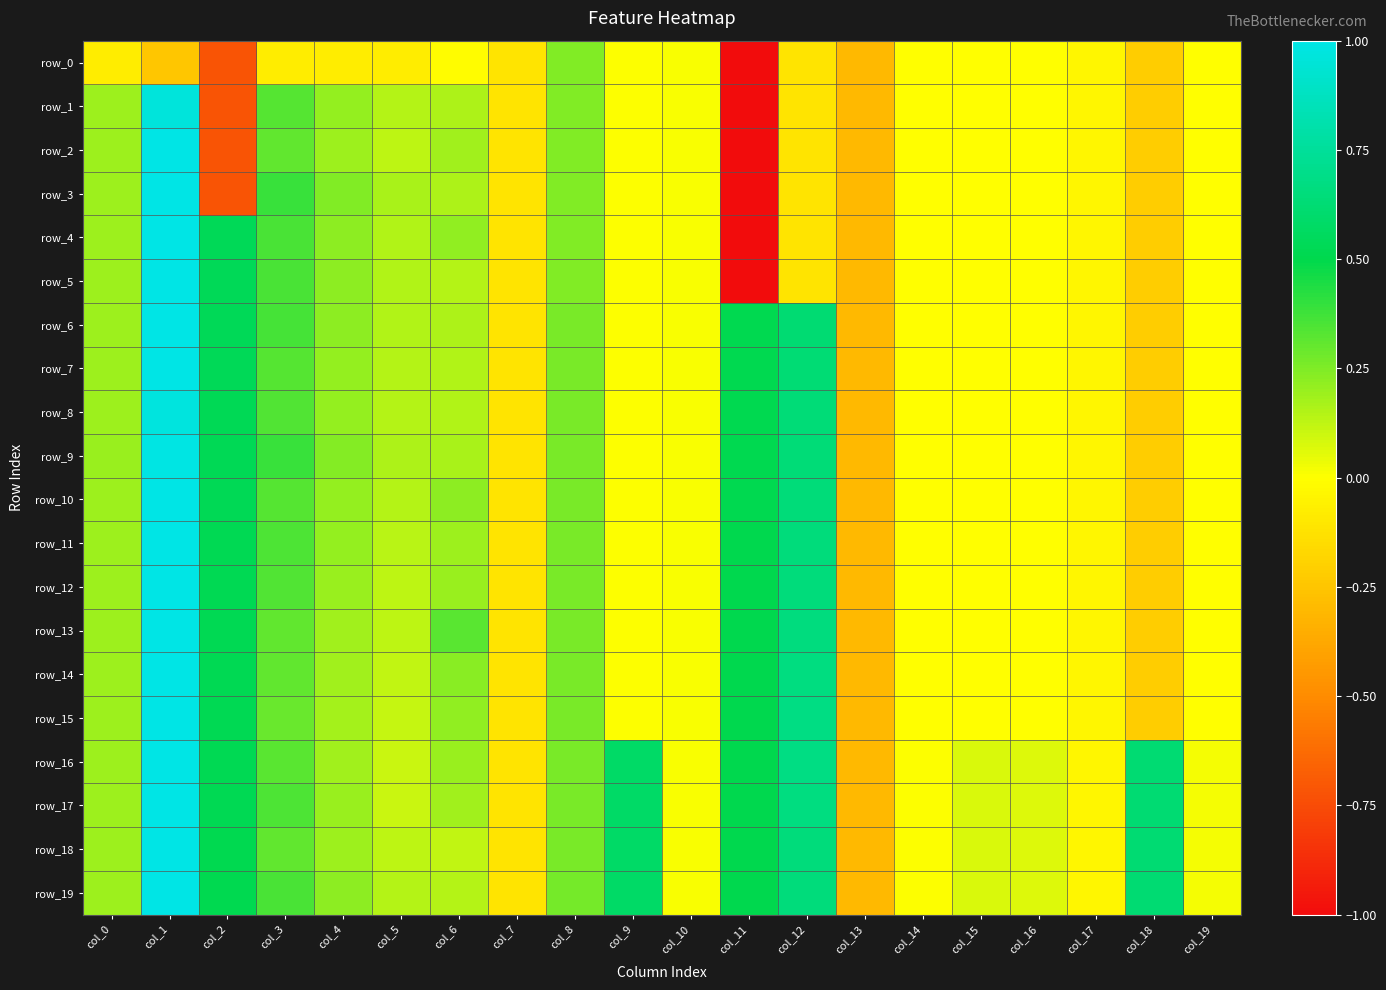

Where does the row_0 series first go above 0?

col_8